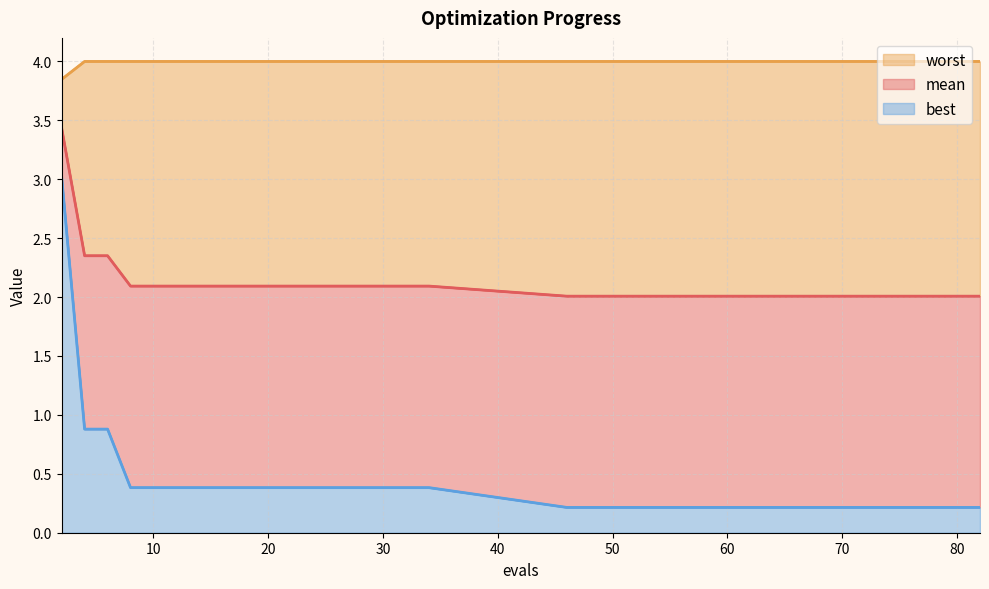

List the series in order of their overall mean, highest first.

worst, mean, best